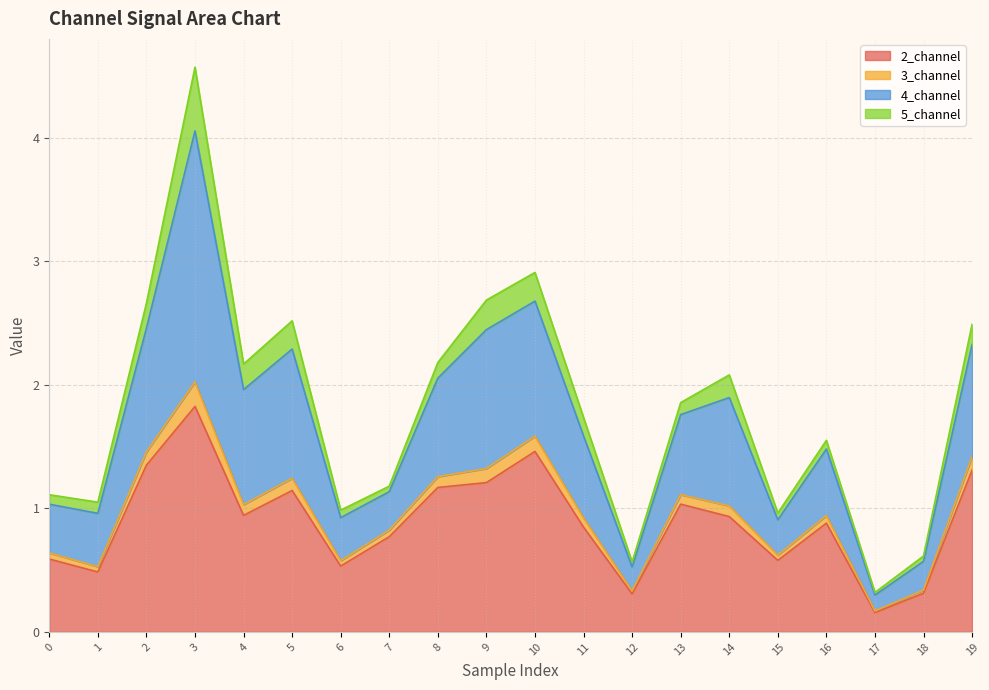

At which category is the sum across all series the highest?

3